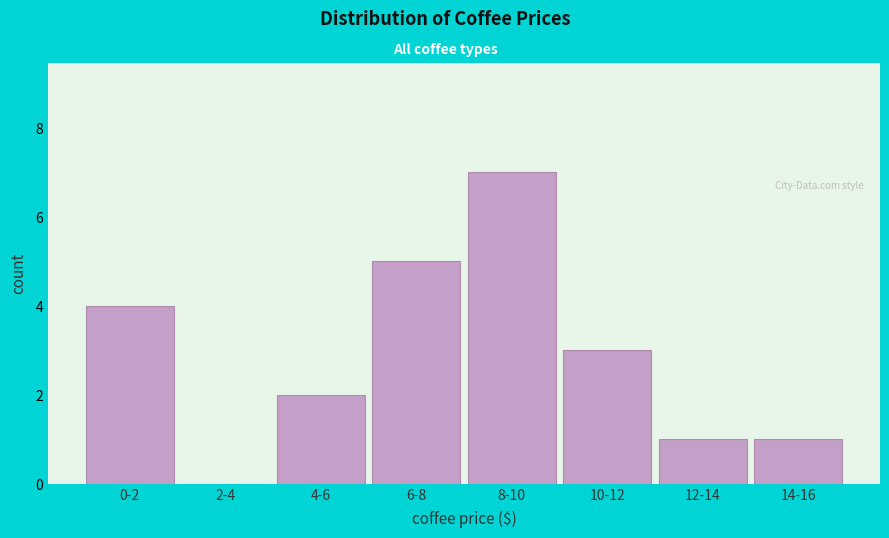

Reading right to left, list all the values displayed in this chart.

14-16=1	12-14=1	10-12=3	8-10=7	6-8=5	4-6=2	2-4=0	0-2=4